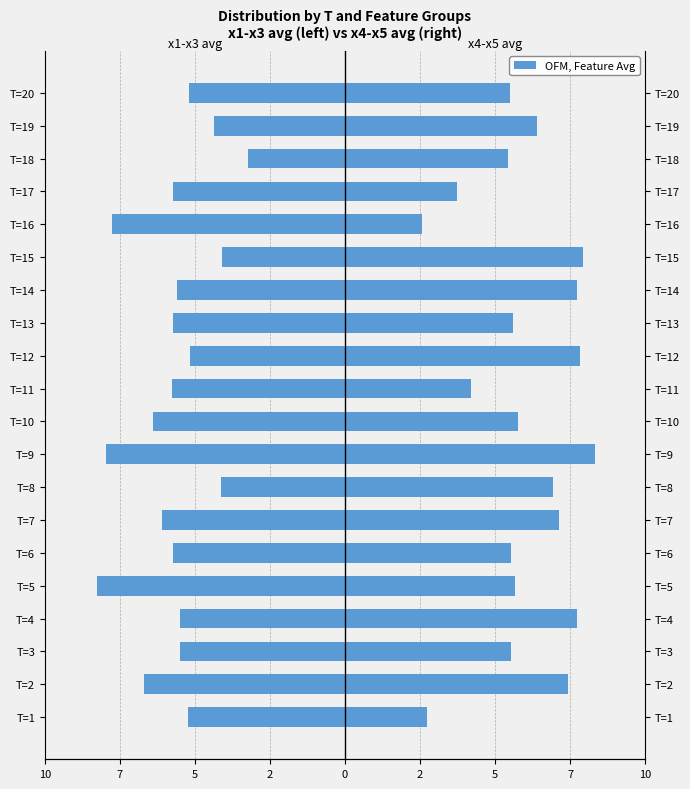

Are the bars grouped side by side (vs. stacked)?

Yes